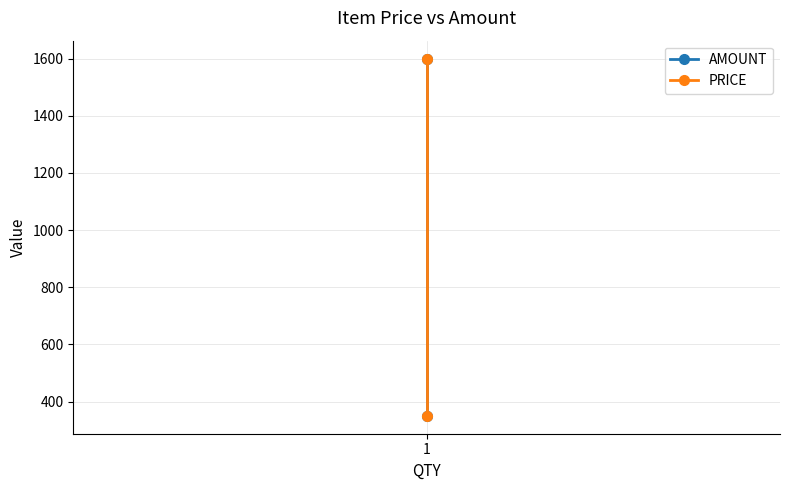

How many data points in PRICE are less than 1600?

1